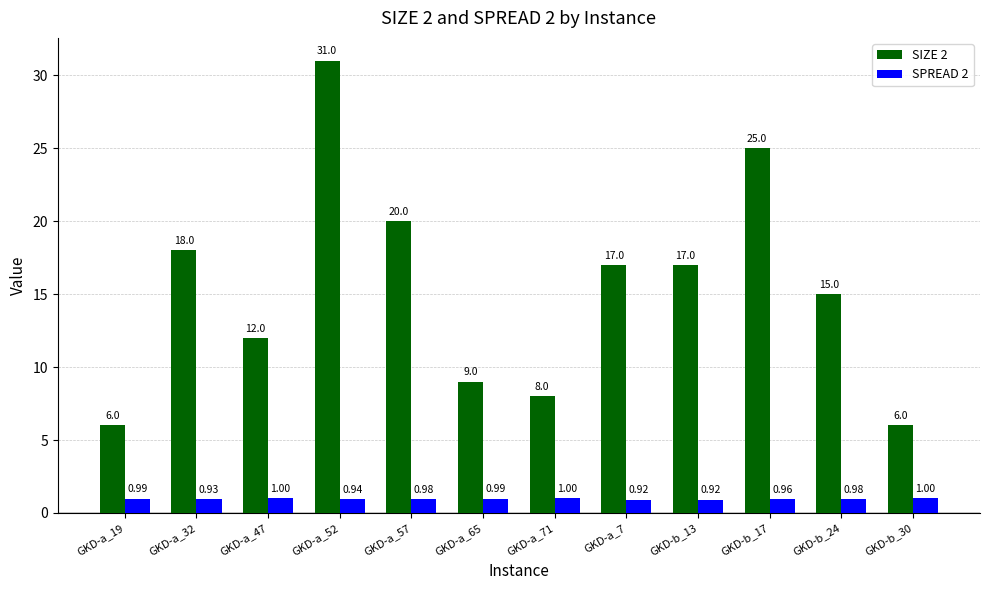

Which series changed the most between GKD-a_52 and GKD-b_30?

SIZE 2